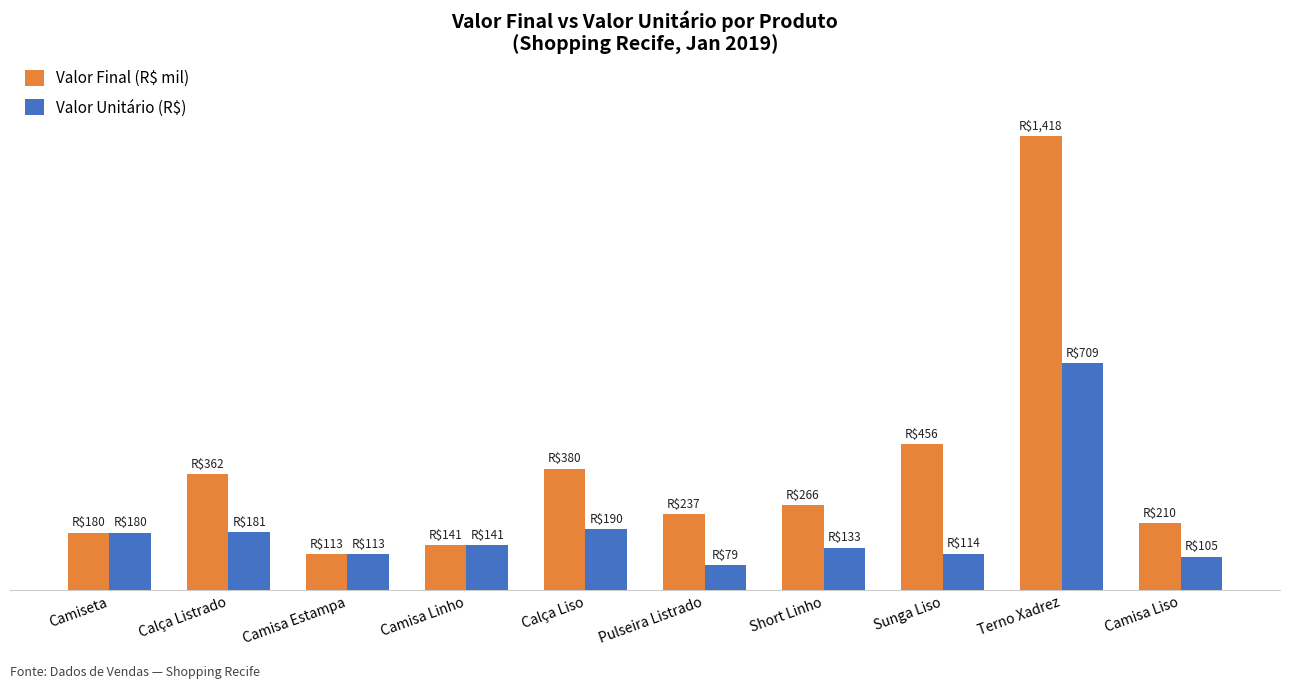

Does the chart contain stacked bars?

No